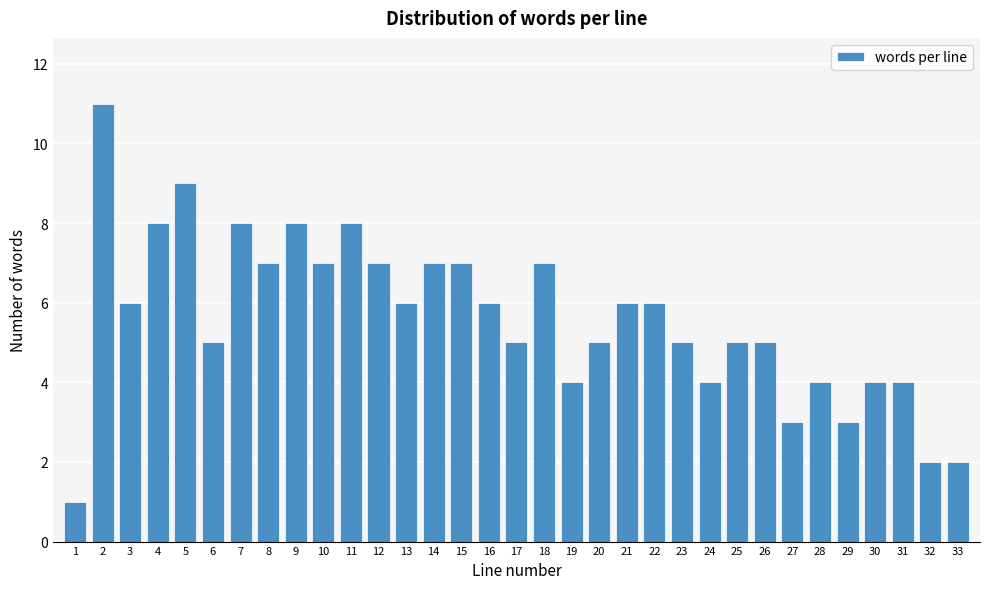

Approximately how many times larger is the value at 20 compared to 10?

0.7